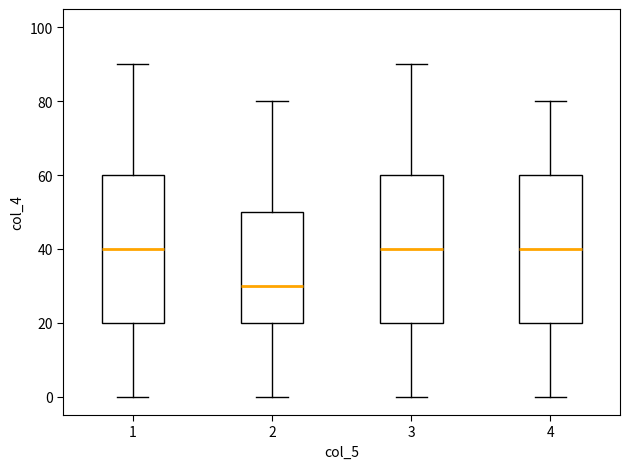

Reading left to right, transcribe this box plot: for each box, give where its median line is, the range the box spans, and where its two whiskers end, as read against the y-axis. The values are not printed on the chart, so give them approximately, as read against the axis.

1: median 40, box 20 to 60, whiskers 0 to 90
2: median 30, box 20 to 50, whiskers 0 to 80
3: median 40, box 20 to 60, whiskers 0 to 90
4: median 40, box 20 to 60, whiskers 0 to 80